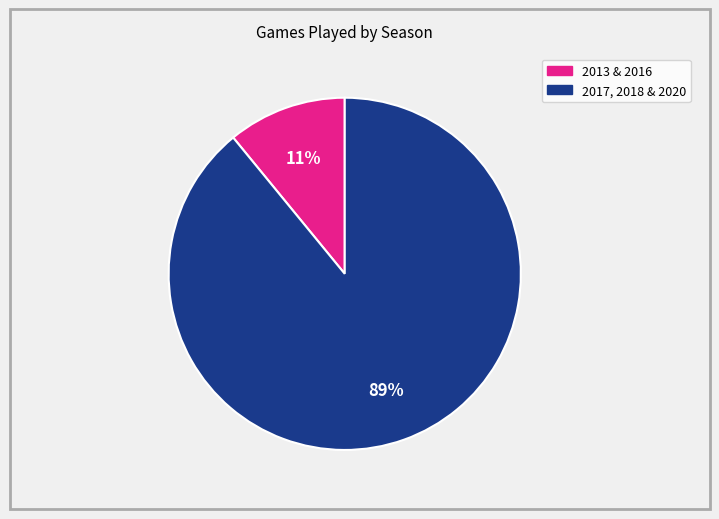

Is there any slice that represents more than half of the pie?

Yes